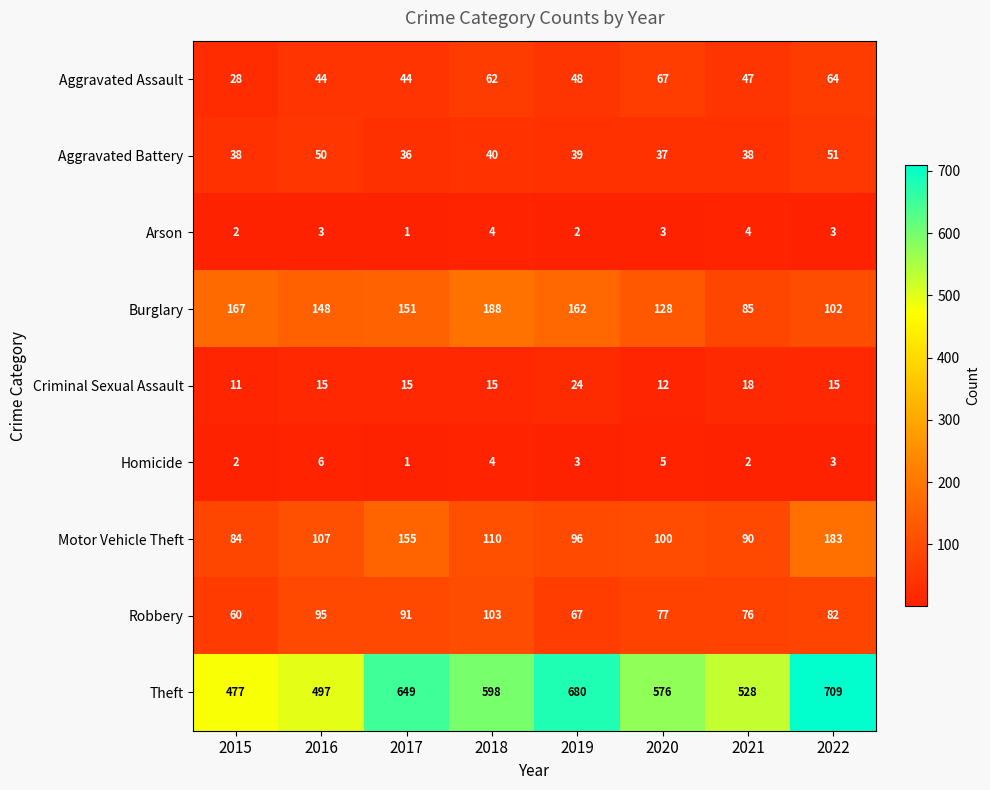

The Homicide series shows 5 at 2018. True or false?

False